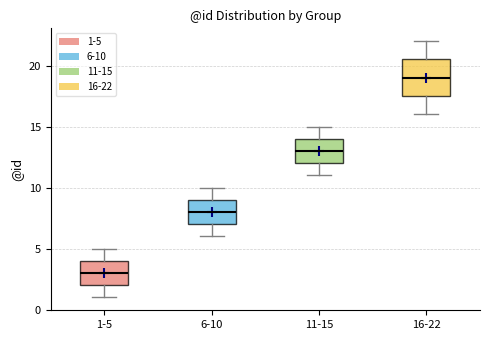

Which box is the tallest, from its lower edge to its upper edge?

16-22